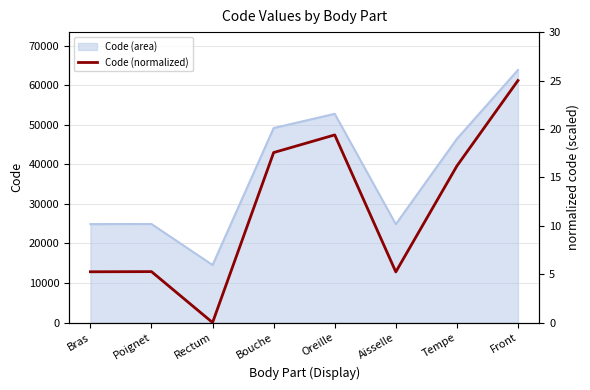

Does the chart have visible grid lines?

Yes